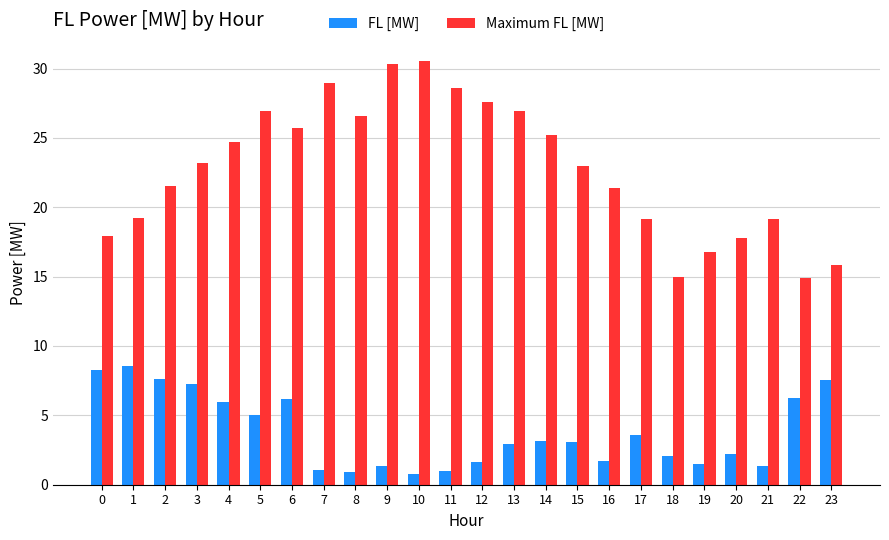

What is the difference between the Maximum FL [MW] values at 3 and 23?

7.3